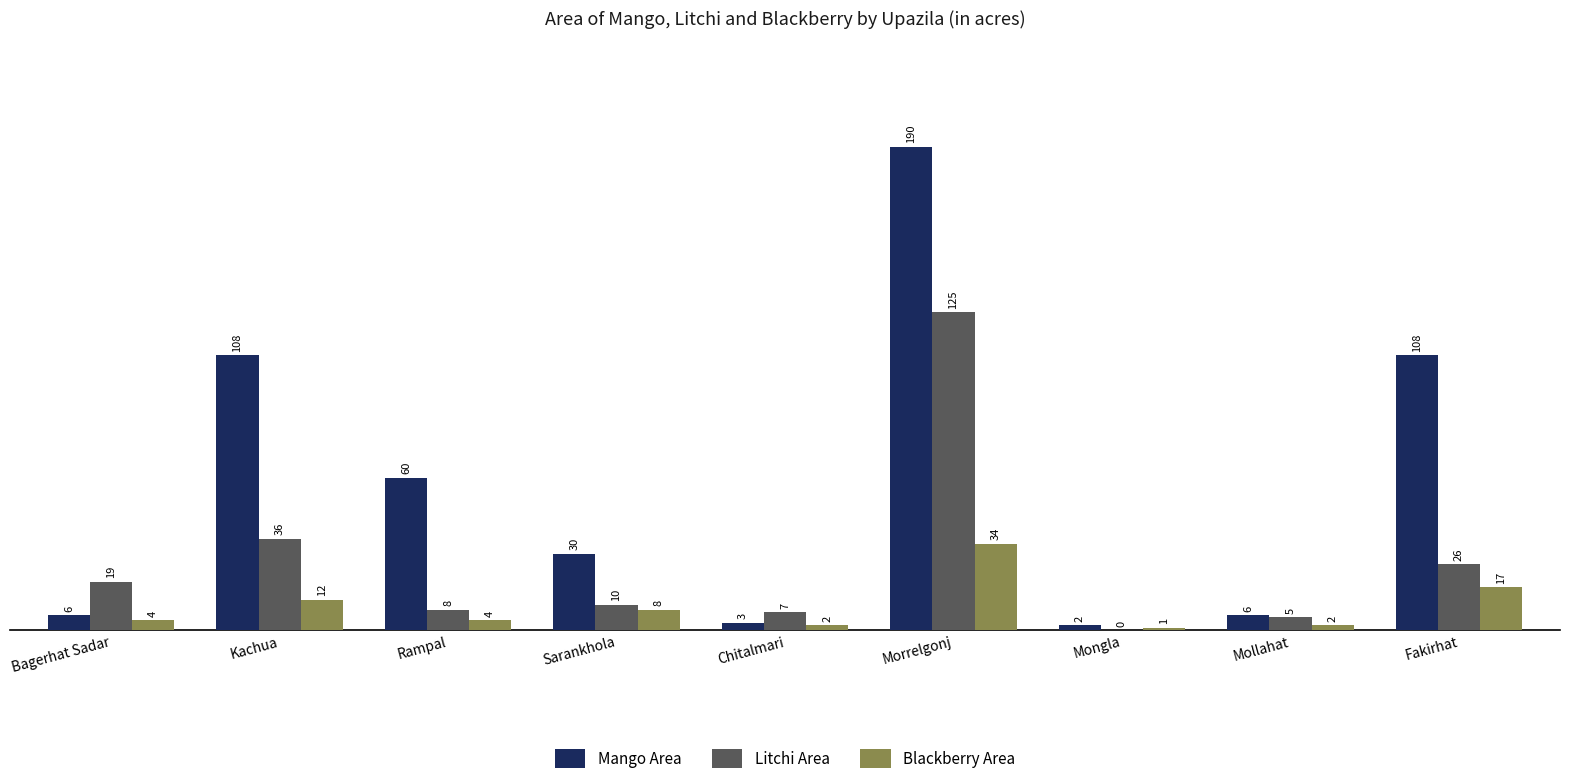

The value of Litchi Area at Mollahat is 5. True or false?

True